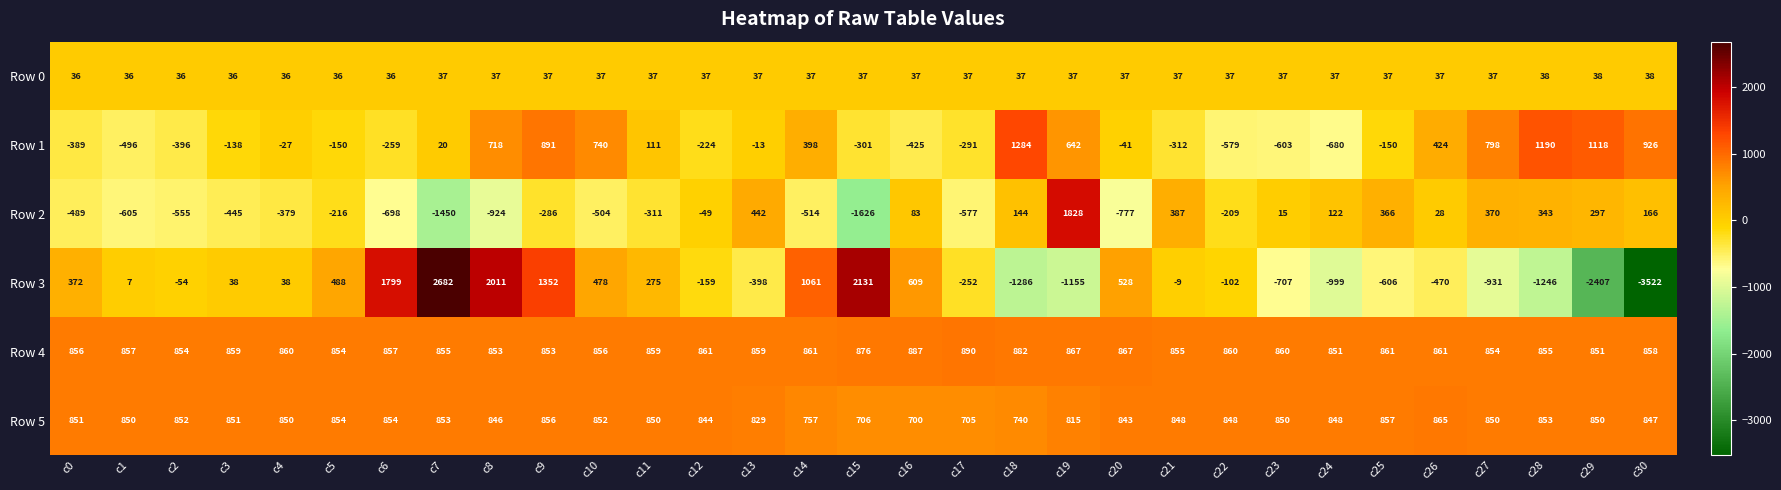

The Row 0 series shows 36 at c1. True or false?

True